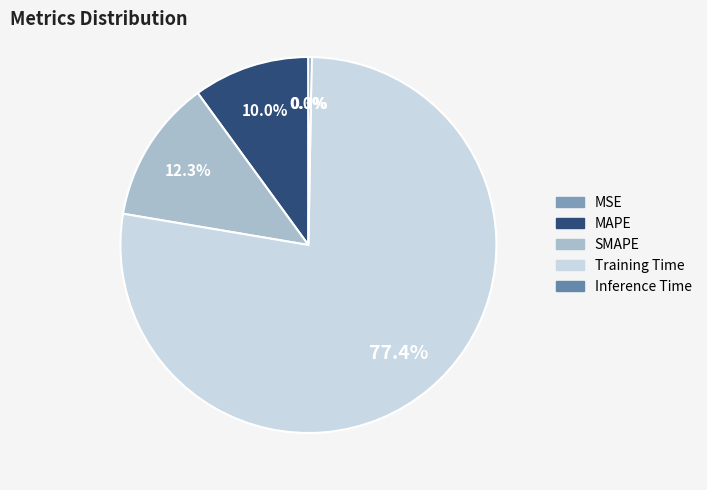

Which has a higher value, Training Time or MAPE?

Training Time